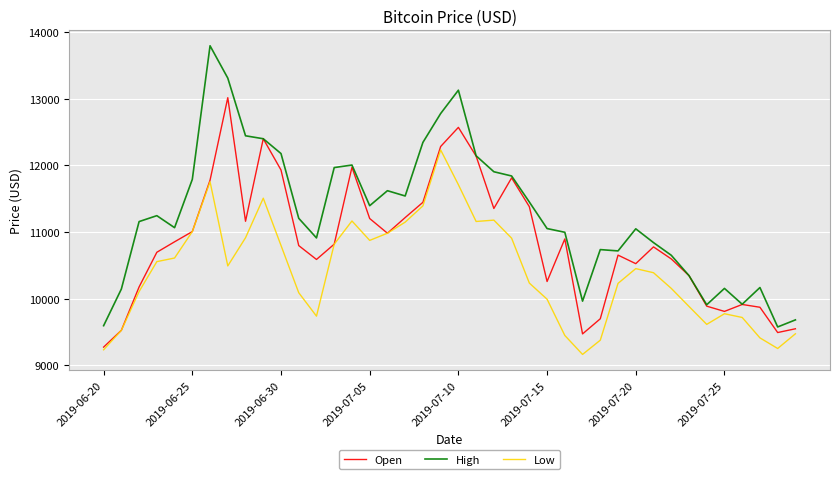

True or false: High and Low cross at least once.

False